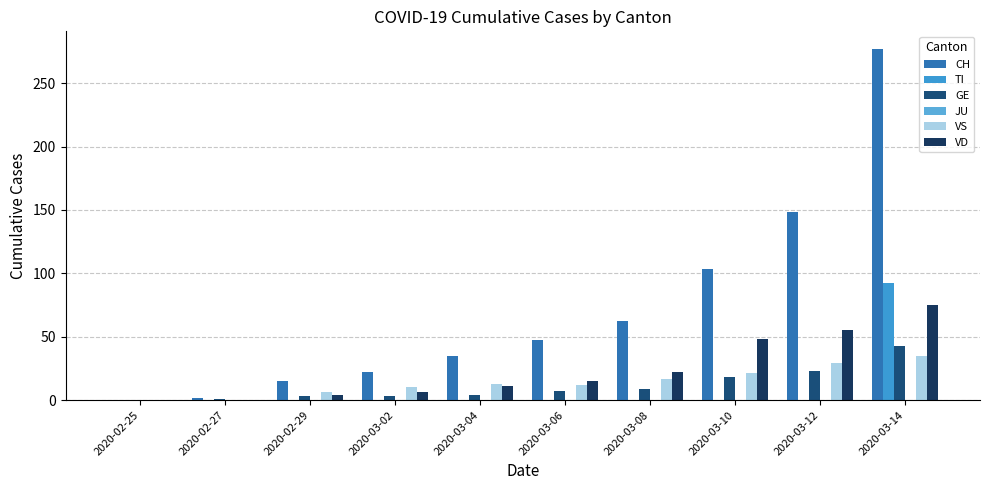

Reading right to left, what are all the values shown in this chart?

CH: 277	148	103	62	47	35	22	15	2	0
TI: 92	0	0	0	0	0	0	0	0	0
GE: 43	23	18	9	7	4	3	3	1	0
JU: 0	0	0	0	0	0	0	0	0	0
VS: 35	29	21	17	12	13	10	6	0	0
VD: 75	55	48	22	15	11	6	4	0	0